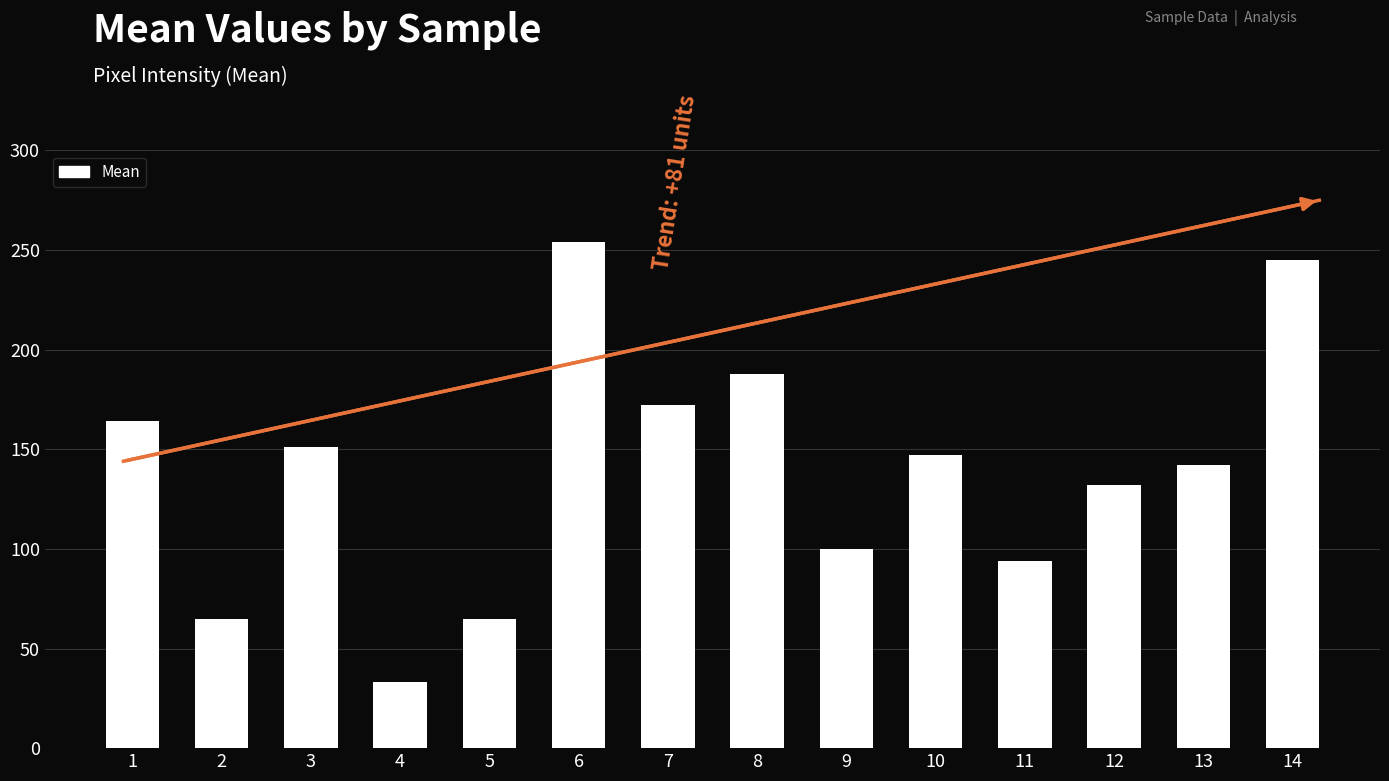

How many series are shown in this chart?

1